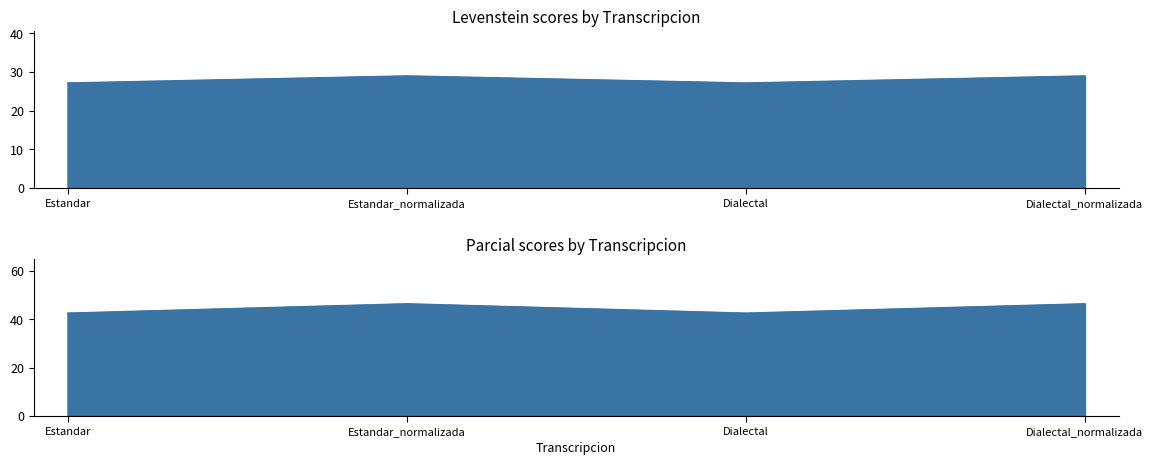

Which series has the widest spread of values?

Parcial